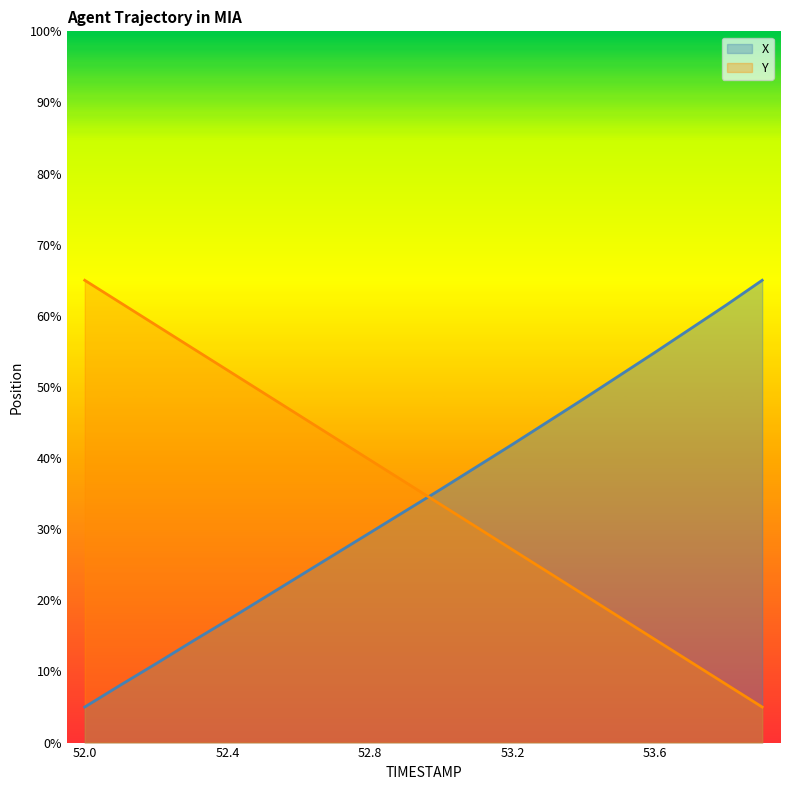

Does the chart display data point markers on the line(s)?

No